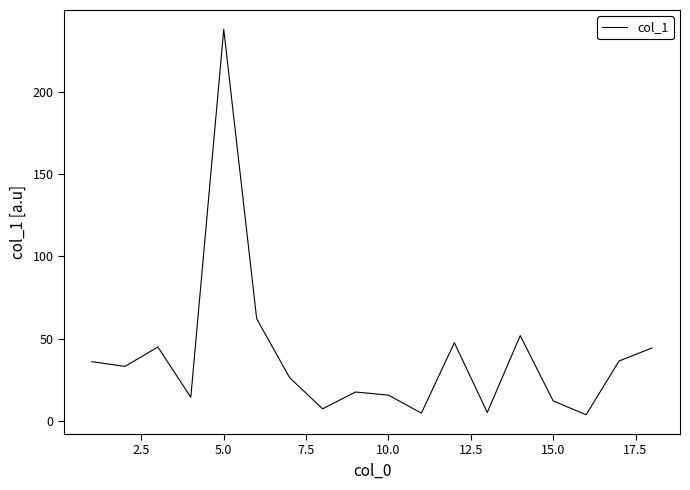

What is the greatest value displayed?

237.8